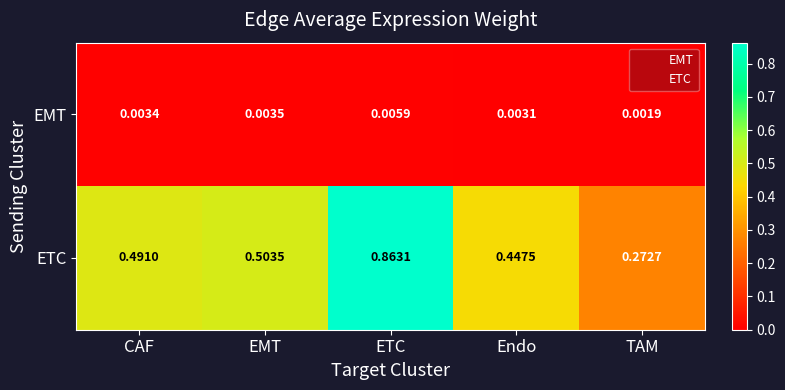

At which label is ETC closest to 0?

TAM